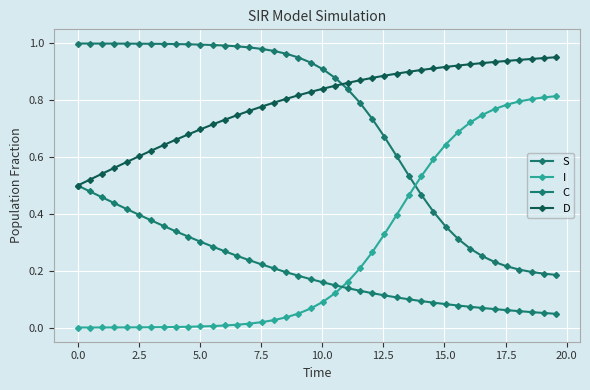

Reading left to right, transcribe all the data shown in this chart.

S: 1.0	1.0	1.0	1.0	1.0	1.0	1.0	1.0	1.0	1.0	1.0	1.0	1.0	1.0	1.0	1.0	1.0	1.0	1.0	0.9	0.9	0.9	0.8	0.8	0.7	0.7	0.6	0.5	0.5	0.4	0.4	0.3	0.3	0.3	0.2	0.2	0.2	0.2	0.2	0.2
I: 0.0	0.0	0.0	0.0	0.0	0.0	0.0	0.0	0.0	0.0	0.0	0.0	0.0	0.0	0.0	0.0	0.0	0.0	0.0	0.1	0.1	0.1	0.2	0.2	0.3	0.3	0.4	0.5	0.5	0.6	0.6	0.7	0.7	0.7	0.8	0.8	0.8	0.8	0.8	0.8
C: 0.5	0.5	0.5	0.4	0.4	0.4	0.4	0.4	0.3	0.3	0.3	0.3	0.3	0.3	0.2	0.2	0.2	0.2	0.2	0.2	0.2	0.1	0.1	0.1	0.1	0.1	0.1	0.1	0.1	0.1	0.1	0.1	0.1	0.1	0.1	0.1	0.1	0.1	0.1	0.0
D: 0.5	0.5	0.5	0.6	0.6	0.6	0.6	0.6	0.7	0.7	0.7	0.7	0.7	0.7	0.8	0.8	0.8	0.8	0.8	0.8	0.8	0.9	0.9	0.9	0.9	0.9	0.9	0.9	0.9	0.9	0.9	0.9	0.9	0.9	0.9	0.9	0.9	0.9	0.9	1.0